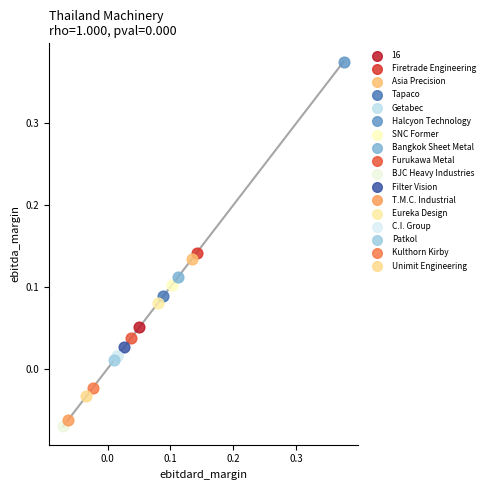

What are all the series names shown in the legend?

16, Firetrade Engineering, Asia Precision, Tapaco, Getabec, Halcyon Technology, SNC Former, Bangkok Sheet Metal, Furukawa Metal, BJC Heavy Industries, Filter Vision, T.M.C. Industrial, Eureka Design, C.I. Group, Patkol, Kulthorn Kirby, Unimit Engineering